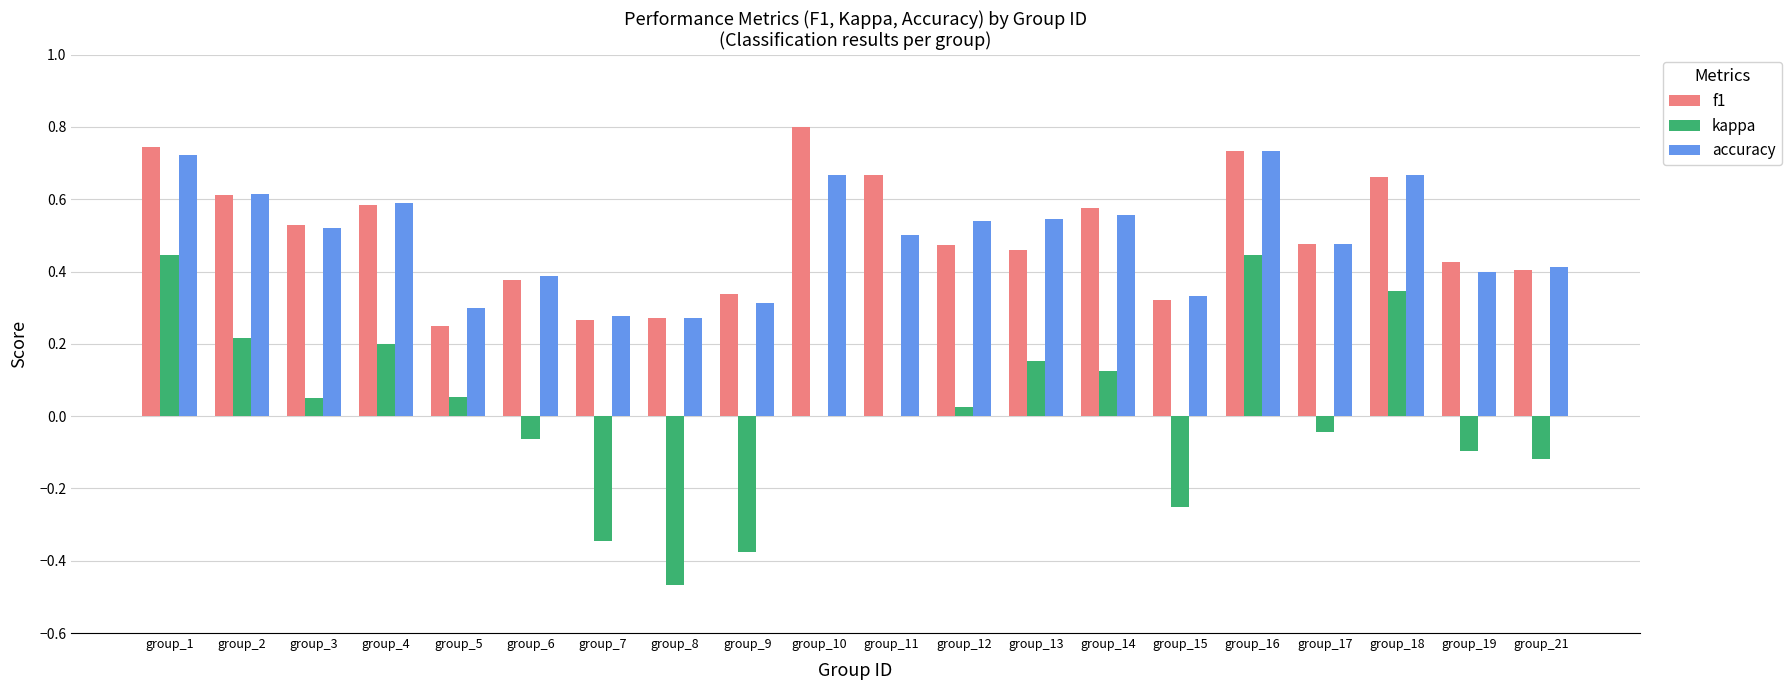

What are all the series names shown in the legend?

f1, kappa, accuracy